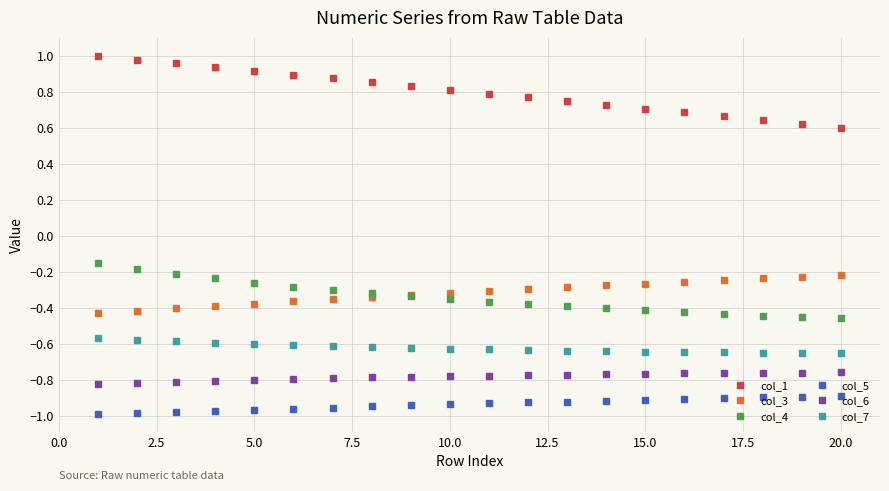

Which series has the largest range (max minus min)?

col_1